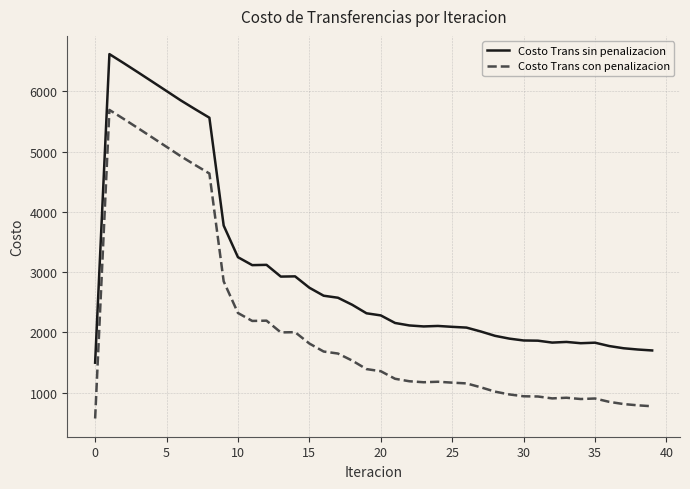

Which series has the largest total across all categories?

Costo Trans sin penalizacion